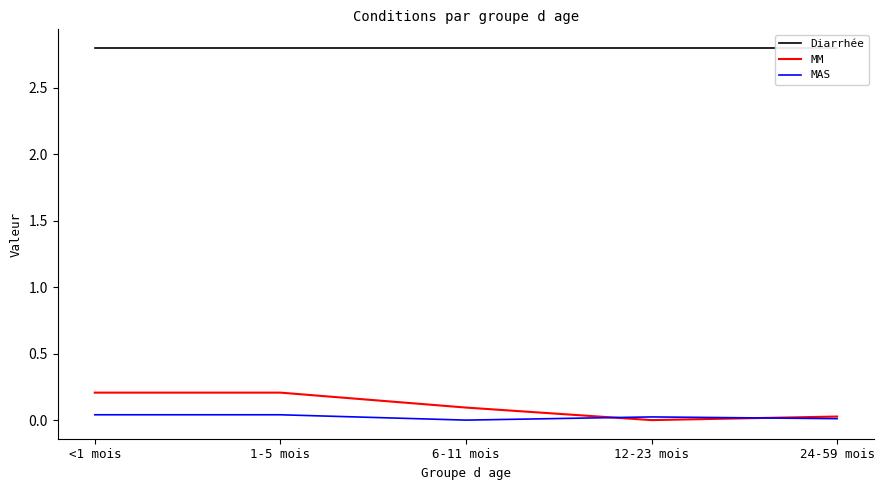

How many data points in MM are above 0?

4